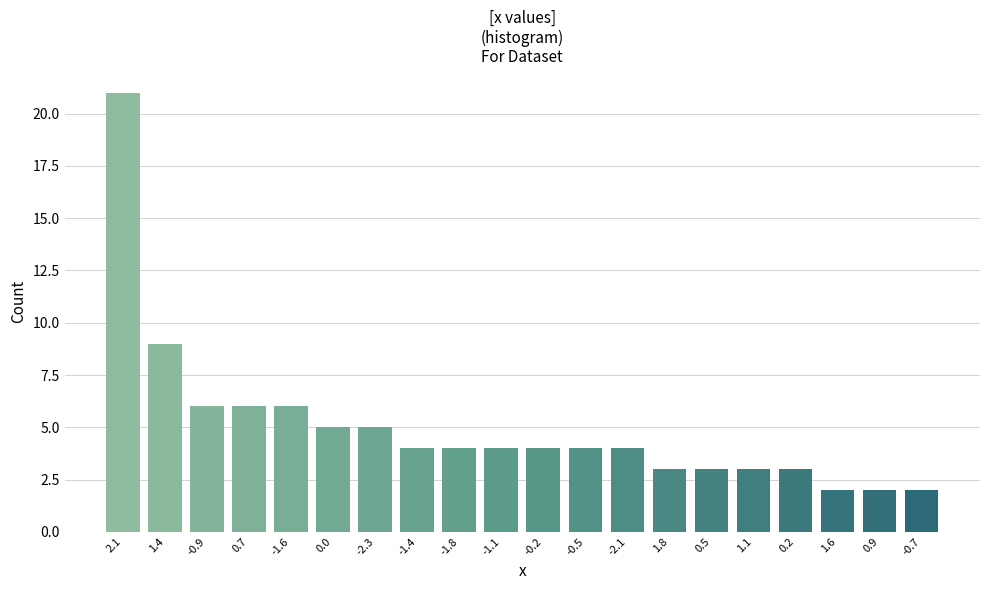

Reading right to left, list all the values displayed in this chart.

2	2	2	3	3	3	3	4	4	4	4	4	4	5	5	6	6	6	9	21